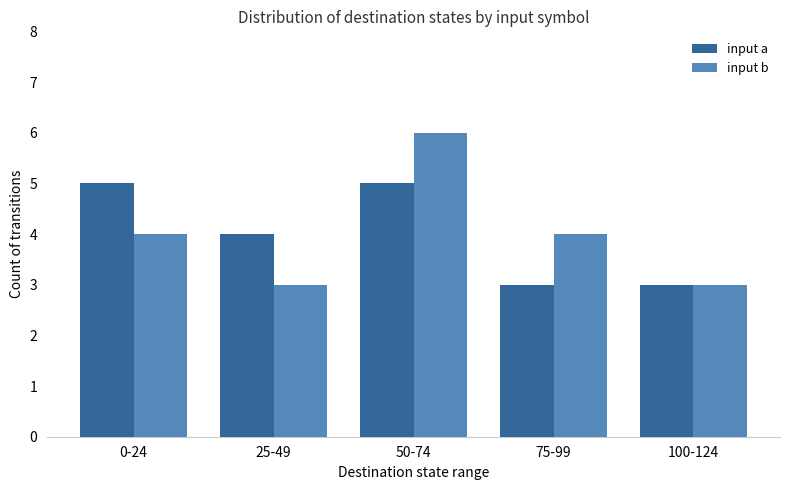

Reading left to right, what are all the values shown in this chart?

input a: 5	4	5	3	3
input b: 4	3	6	4	3